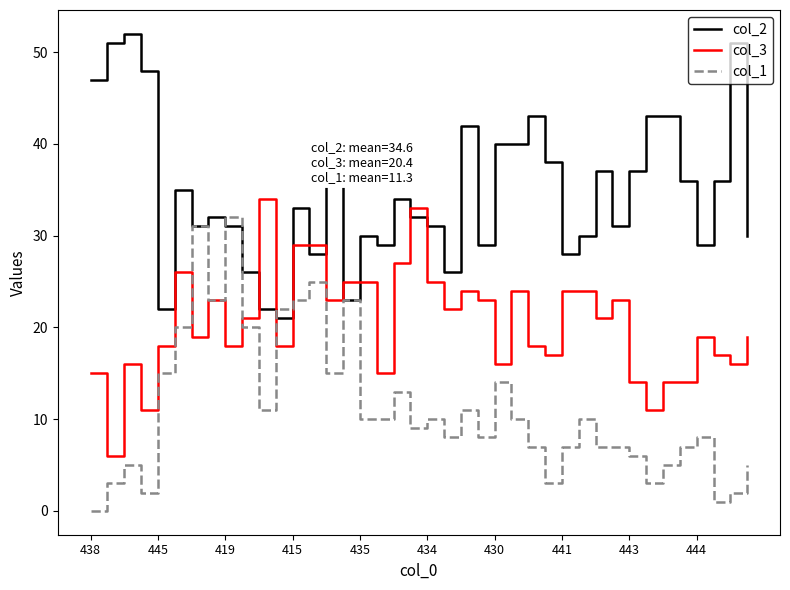

True or false: col_2 and col_3 intersect in this chart.

True